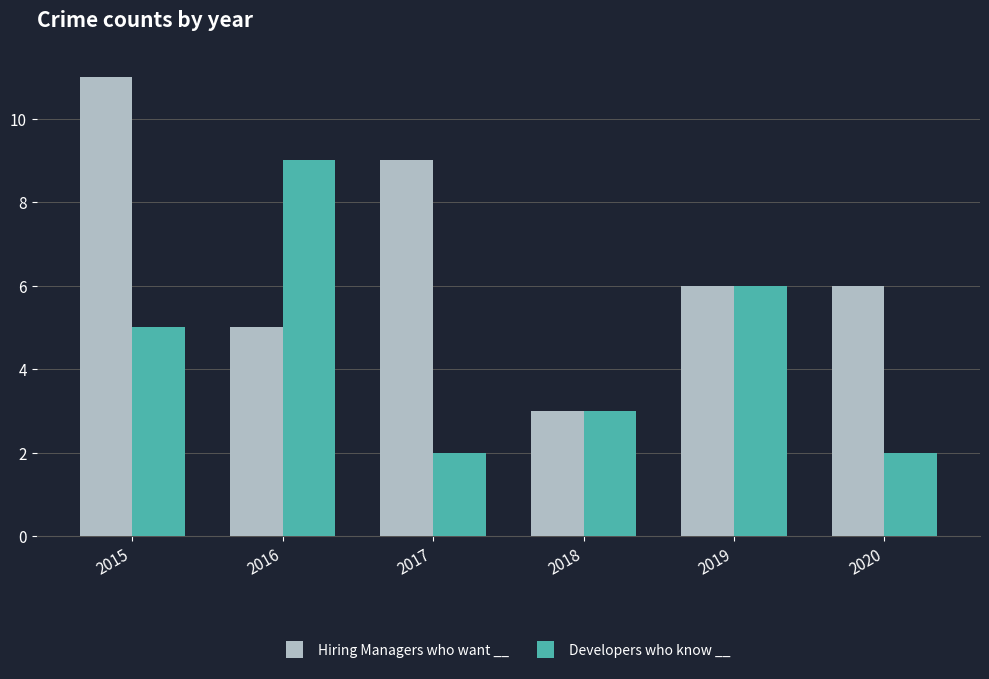

How many series are shown in this chart?

2